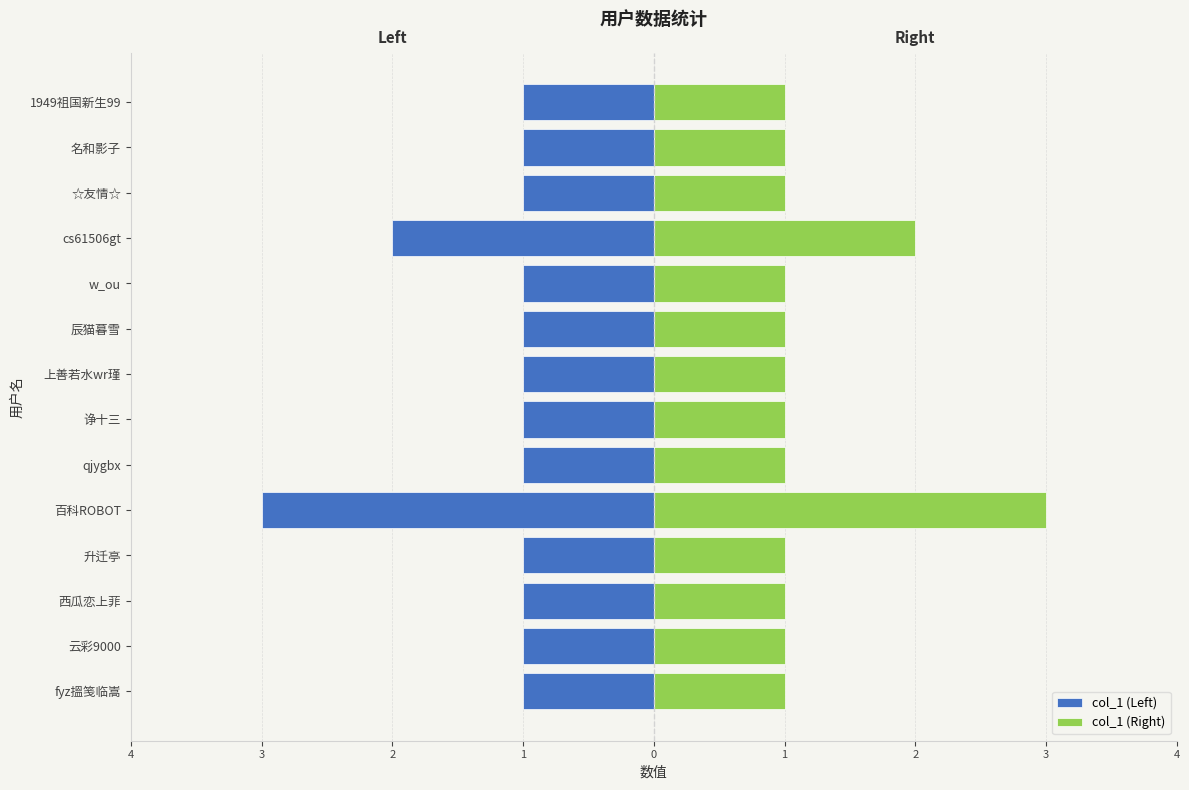

Rank the series by their average value, from highest to lowest.

col_1 (Right), col_1 (Left)